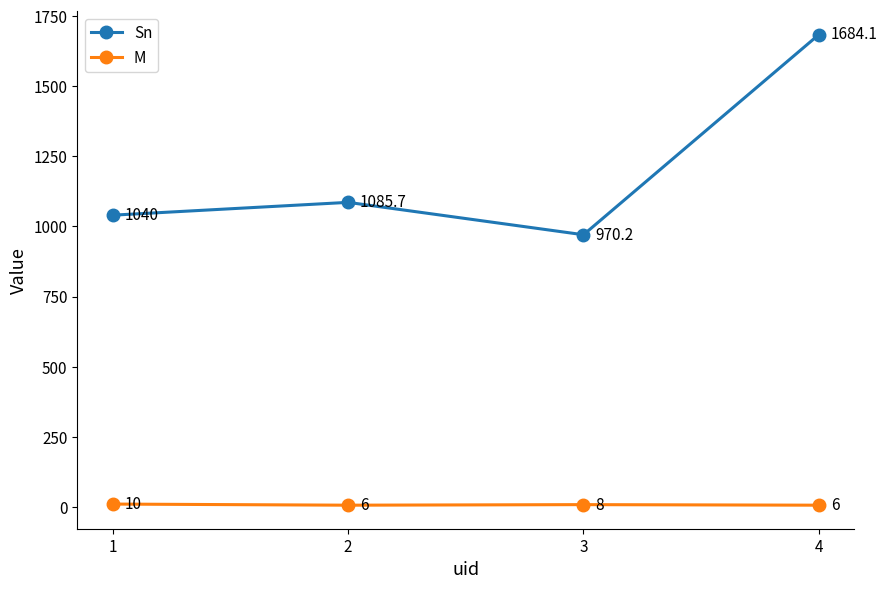

Where does the M series first go above 8?

1